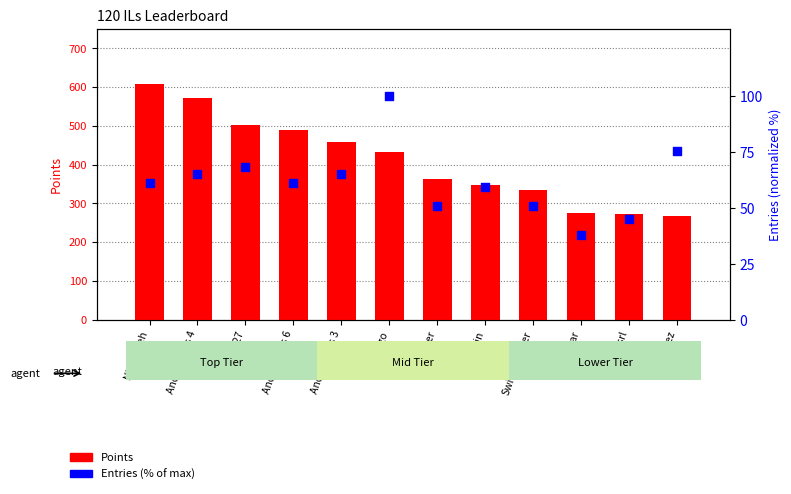

What is the total value across all series at Switchmaster?

383.7